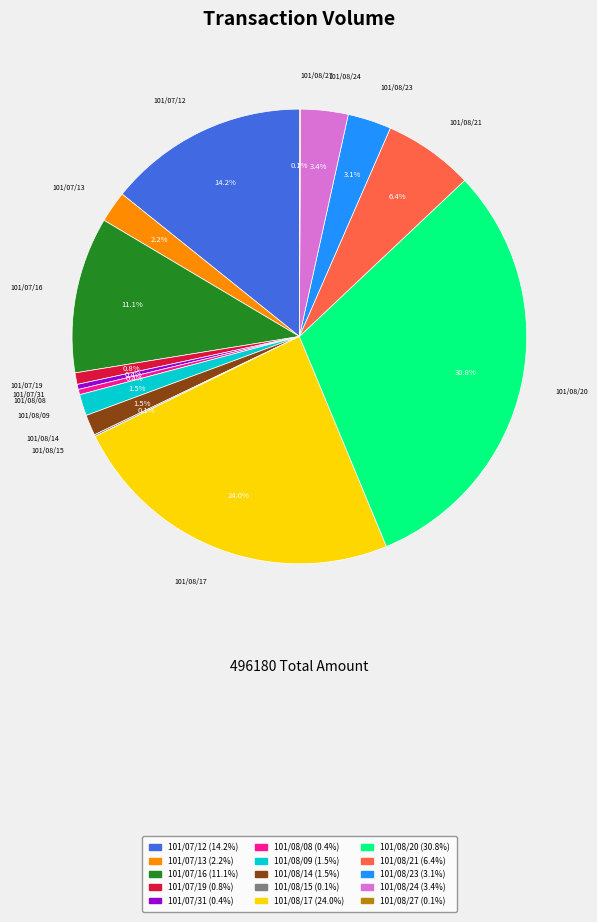

Which slice is the largest?

101/08/20